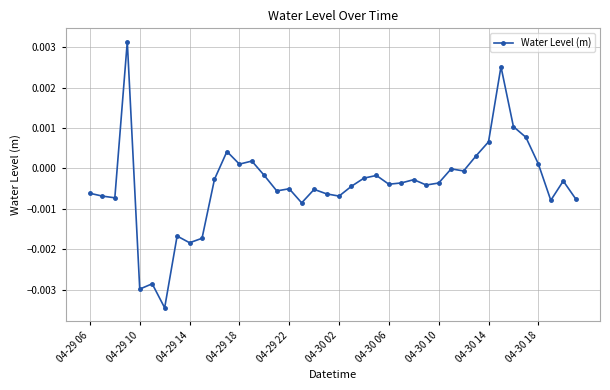

Count the number of categories in the chart.

40